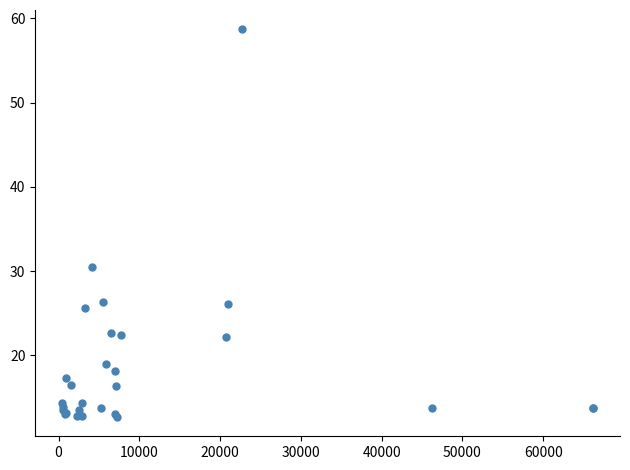

What Y value in the scatter plot is closest to 35?

30.5